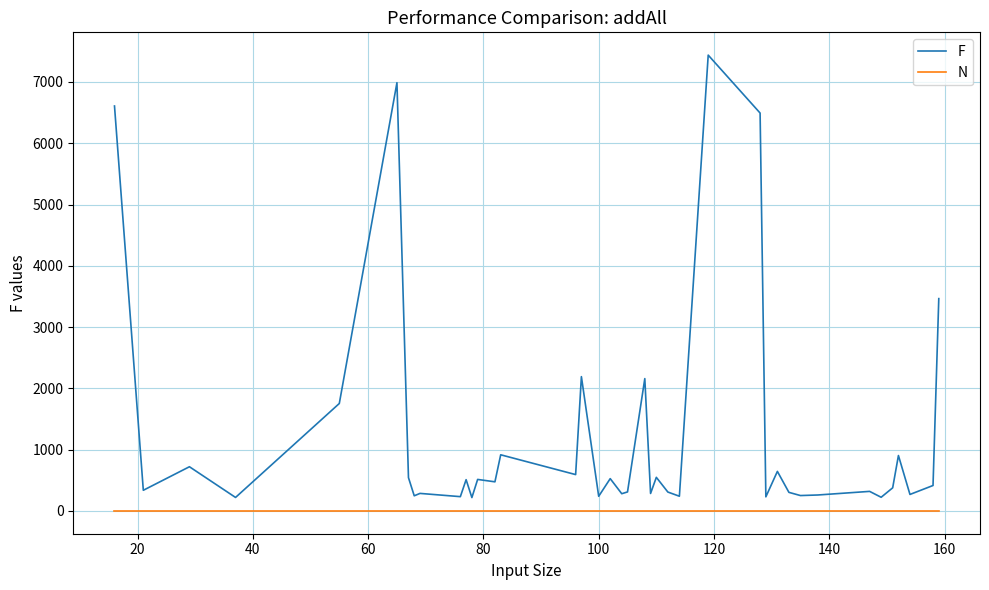

Which series has the largest range (max minus min)?

F